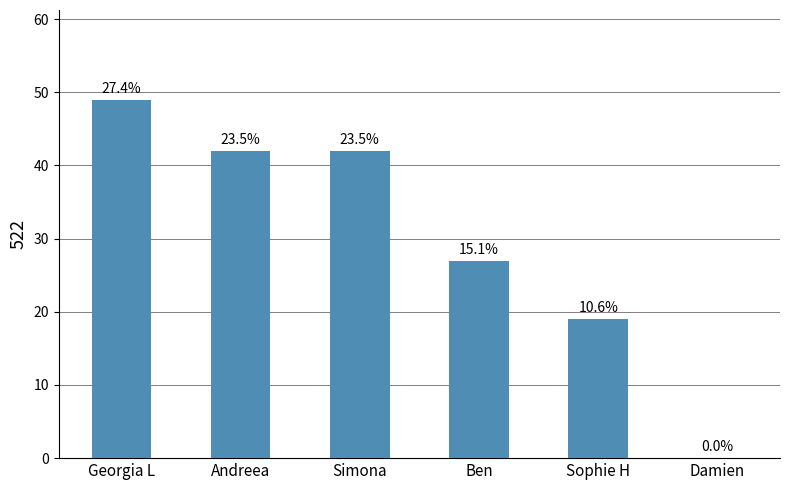

Are the bars horizontal?

No